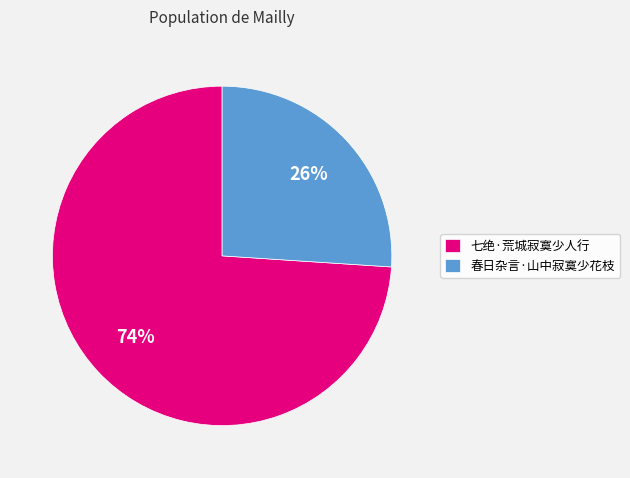

Count the number of slices in the pie.

2